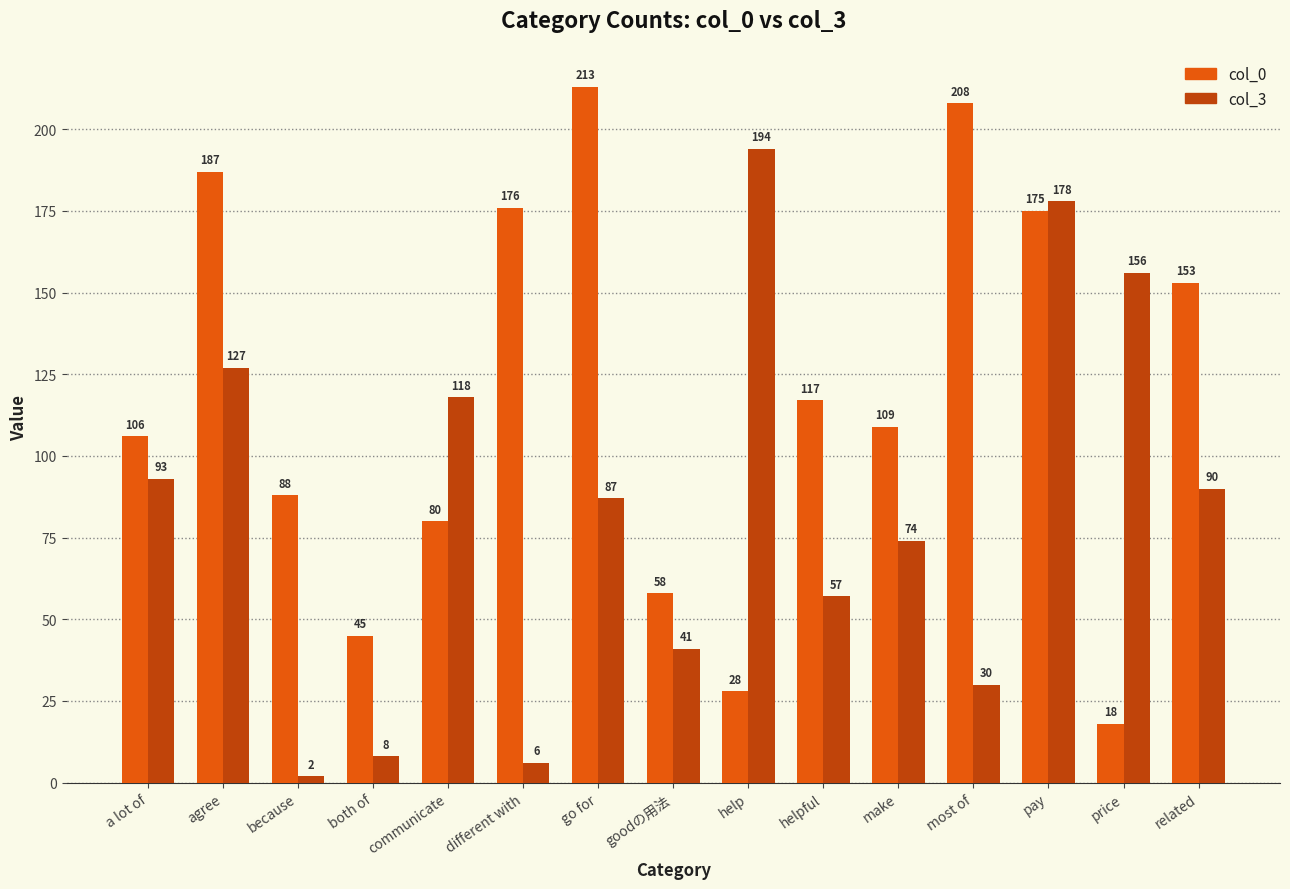

True or false: col_3 has a value of 63 at pay.

False